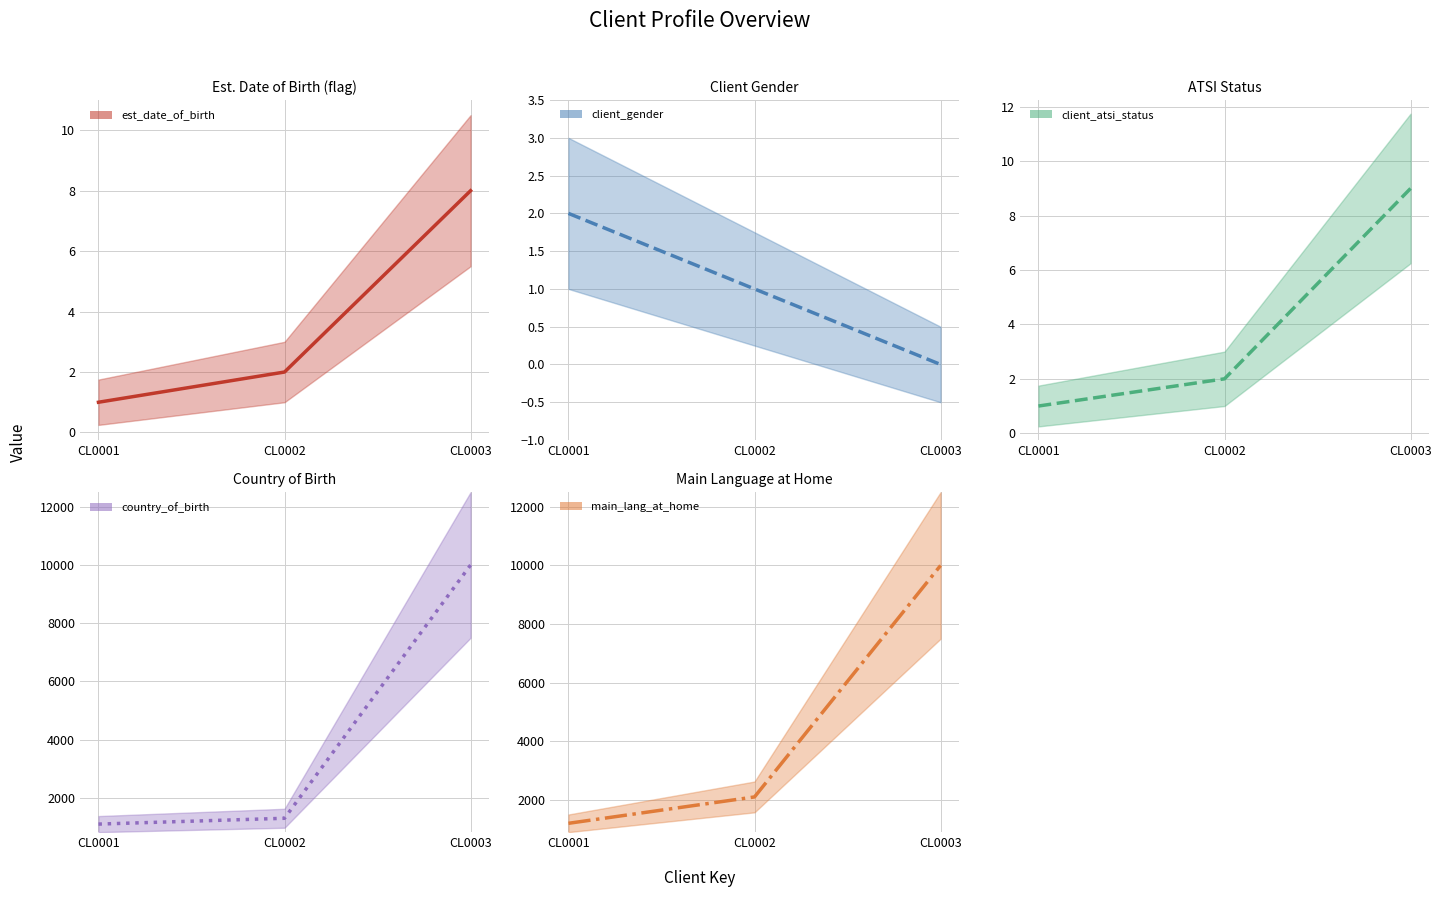

Reading right to left, list all the values displayed in this chart.

est_date_of_birth: 8	2	1
client_gender: 0	1	2
client_atsi_status: 9	2	1
country_of_birth: 9999	1301	1101
main_lang_at_home: 9999	2101	1201